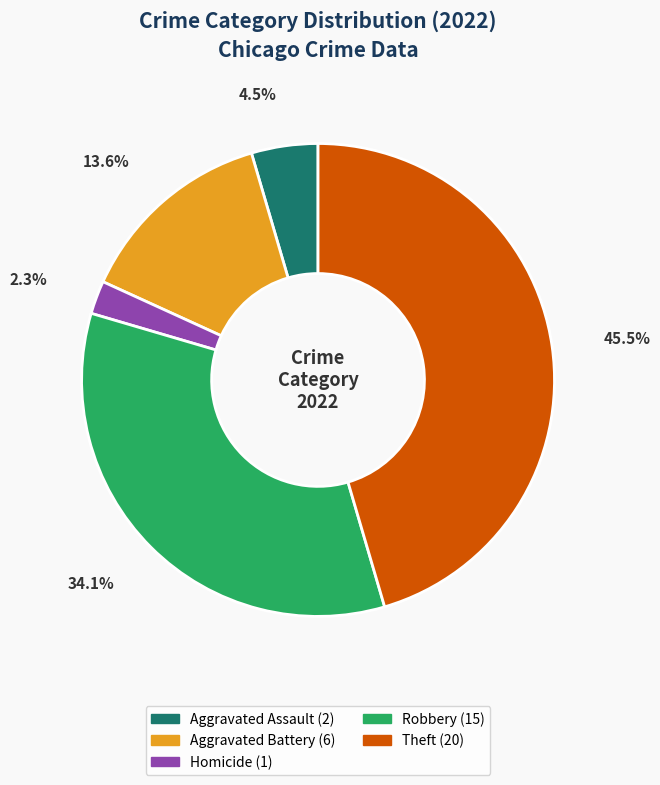

Is there a majority slice in this chart?

No